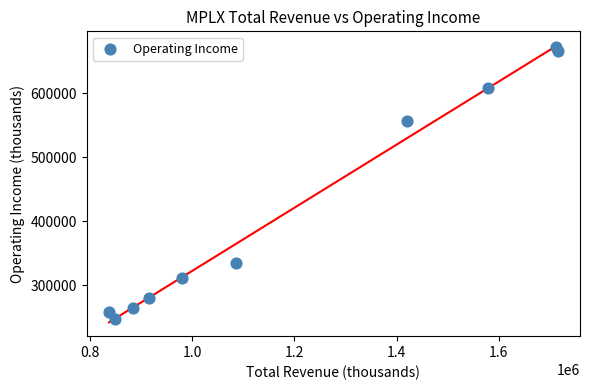

What Y value in the scatter plot is closest to 459500?

557000